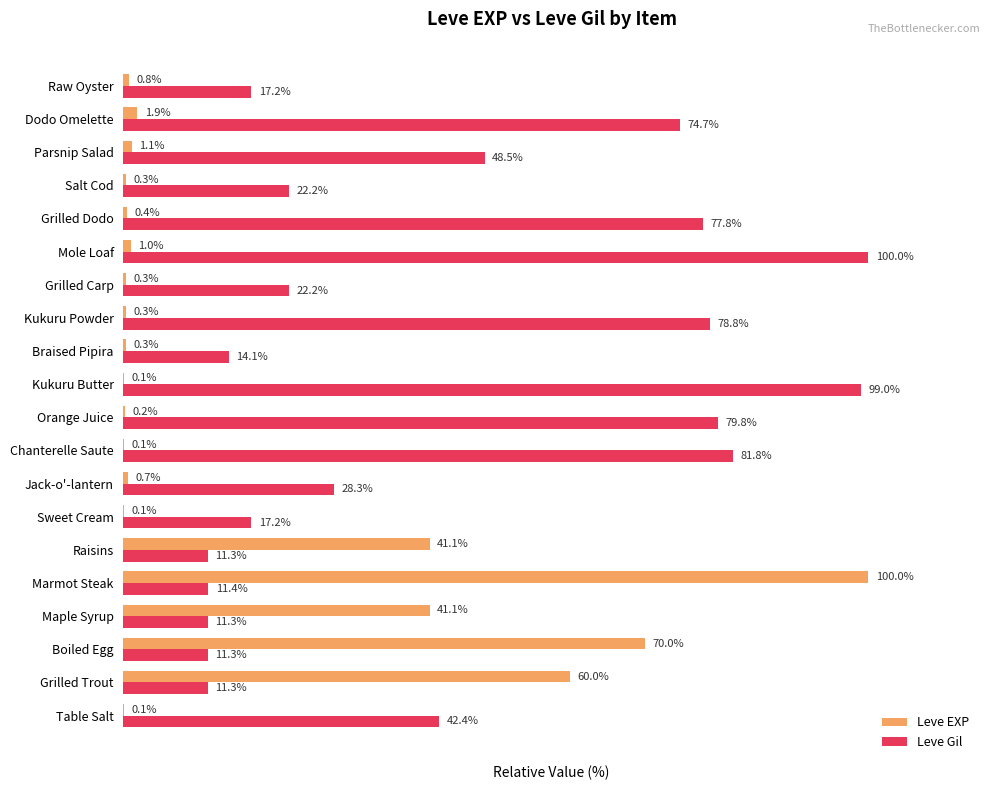

Between Kukuru Butter and Grilled Carp, which series saw the biggest shift?

Leve Gil